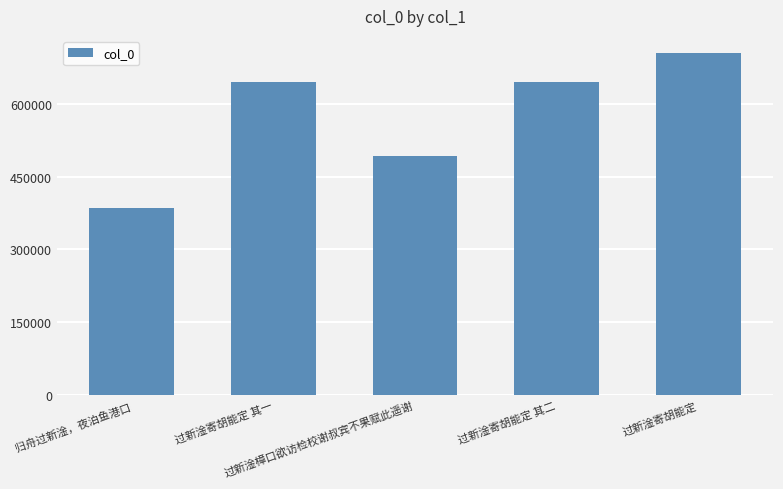

At which label is the value closest to 545002?

过新淦樟口欲访检校谢叔宾不果赋此遥谢